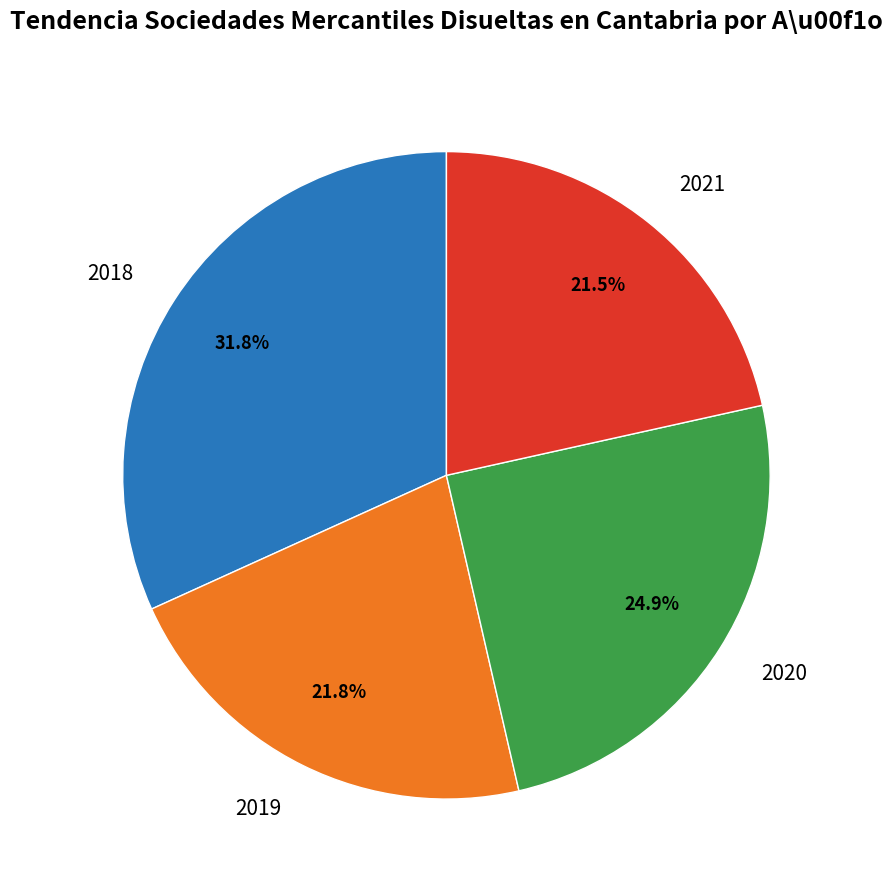

How much of the chart is everything except 2021?

78.5%